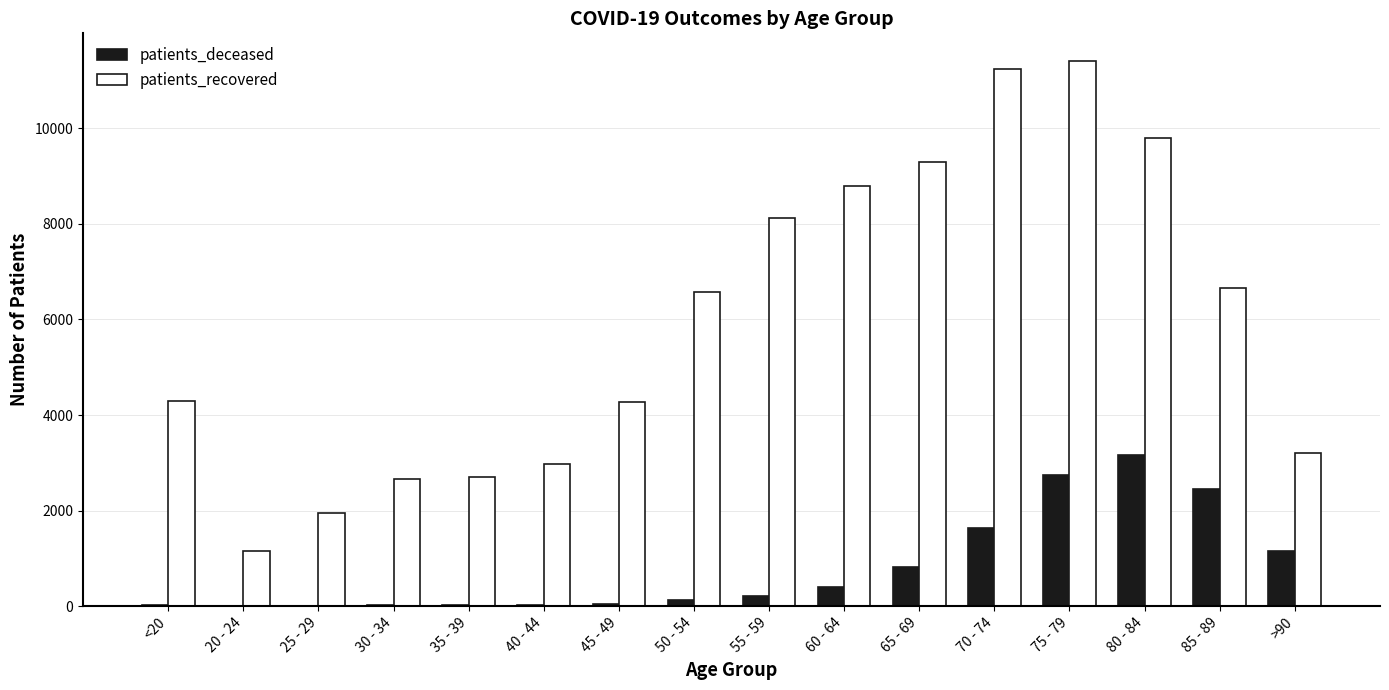

What is the maximum value for patients_deceased?

3173